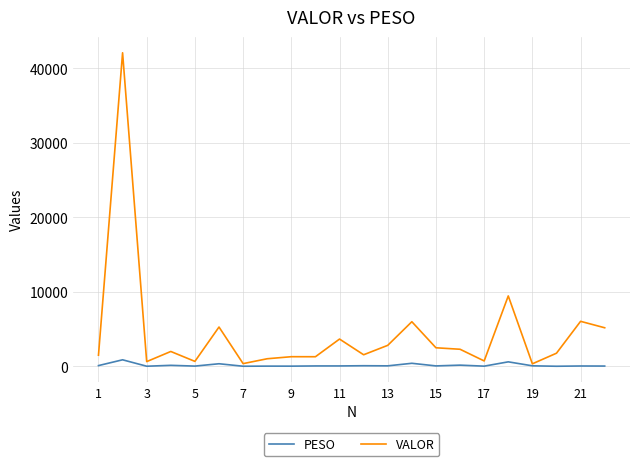

Which series has the largest total across all categories?

VALOR